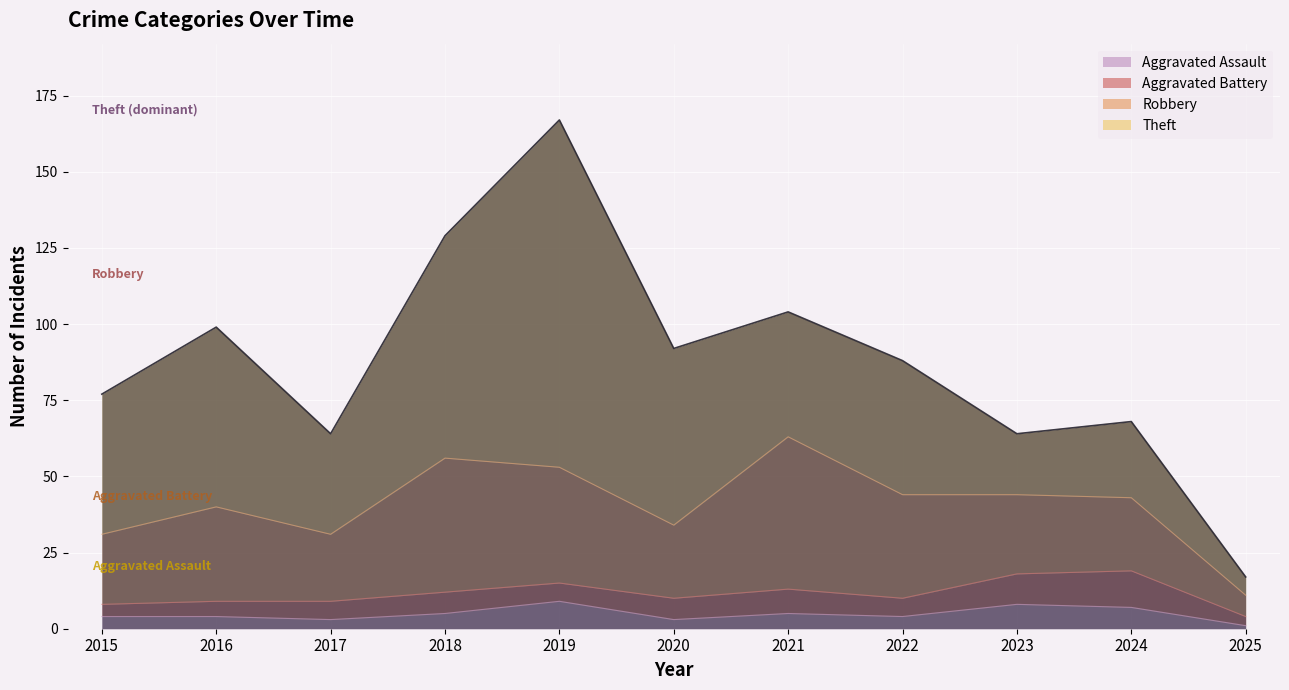

Rank the series at 2024 from highest to lowest value.

Theft, Robbery, Aggravated Battery, Aggravated Assault